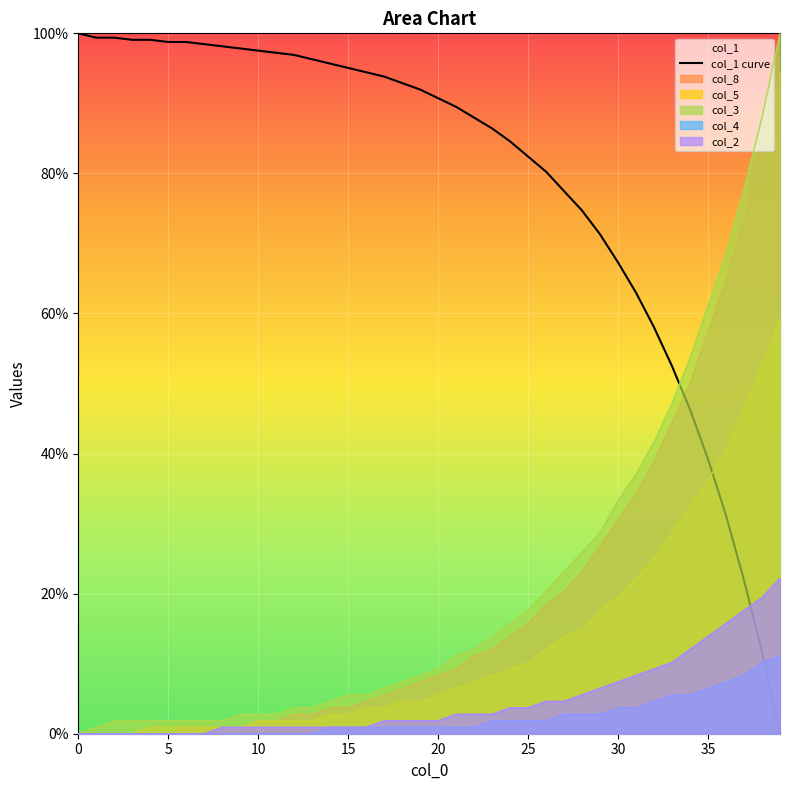

How many data points are less than 91?

20